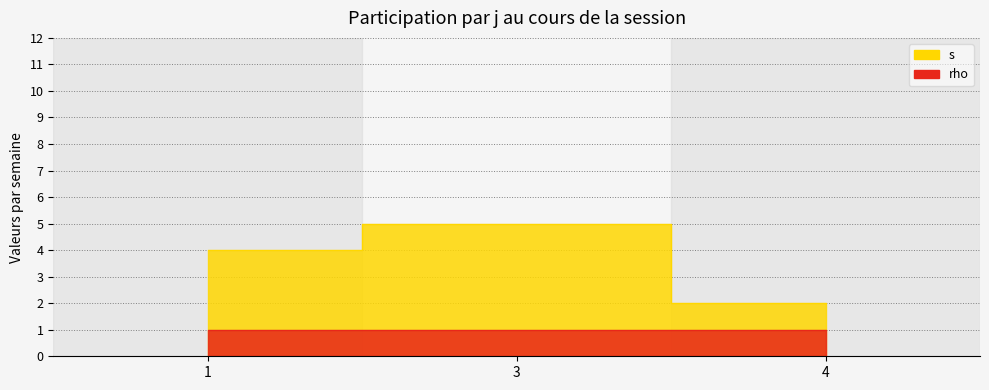

What is the maximum value shown in the chart?

5